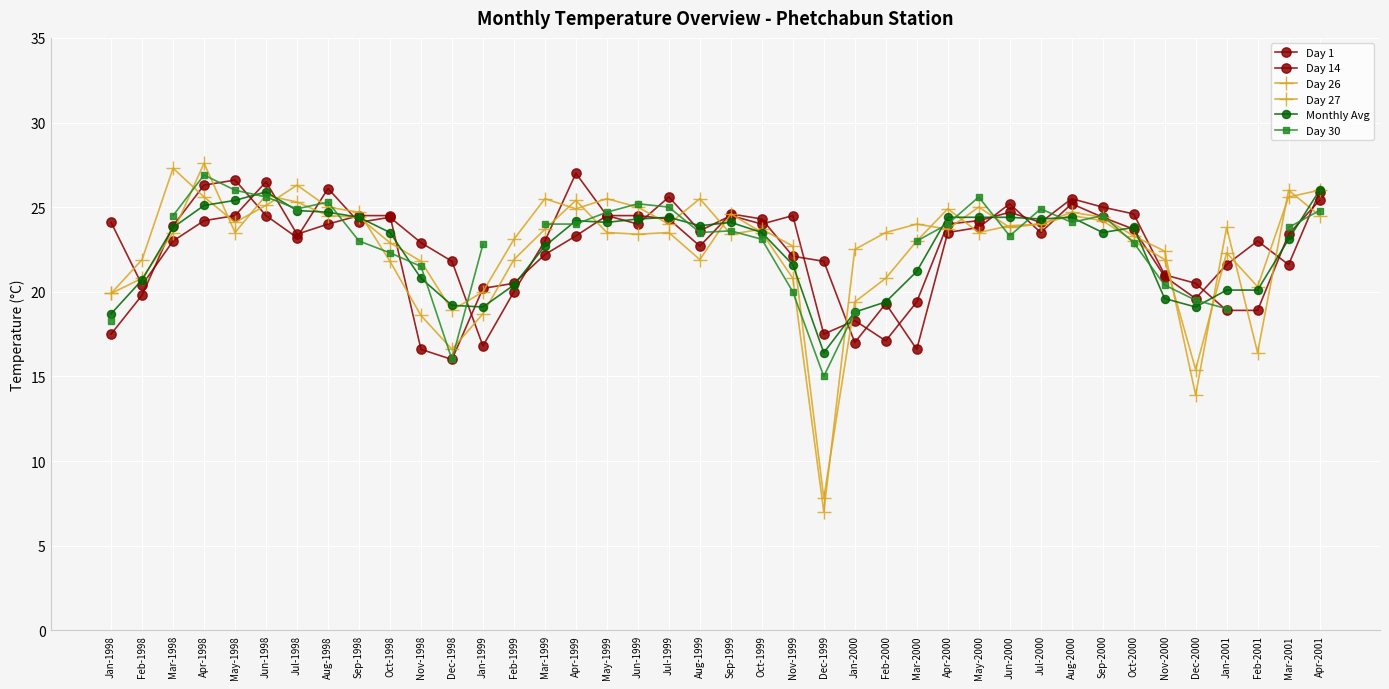

True or false: Day 26 has a value of 37.6 at Aug-2000.

False